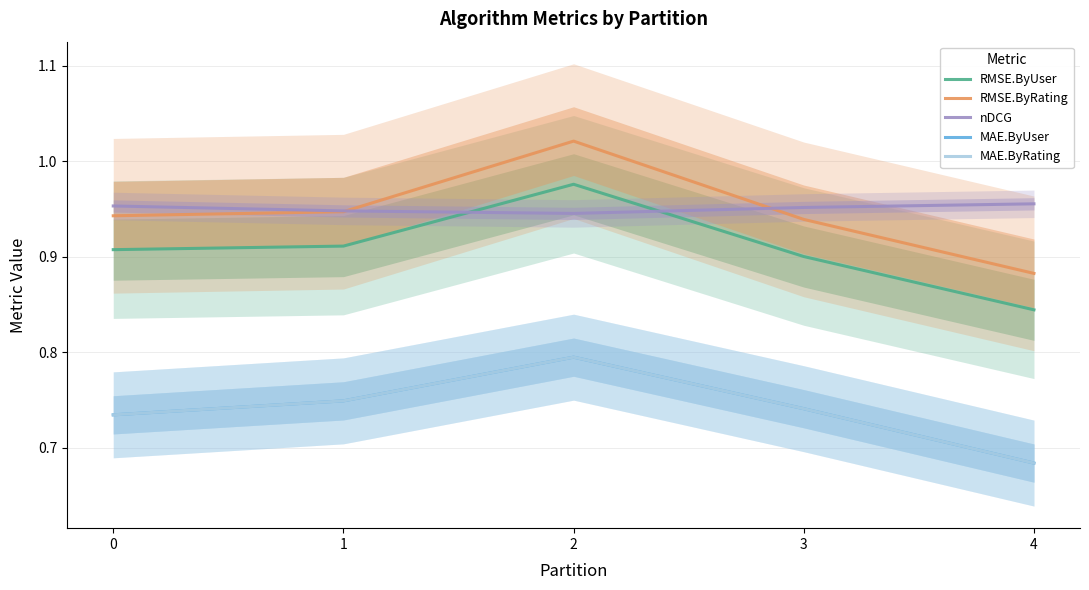

What is the sum of the MAE.ByUser values at 2 and 3?

1.5